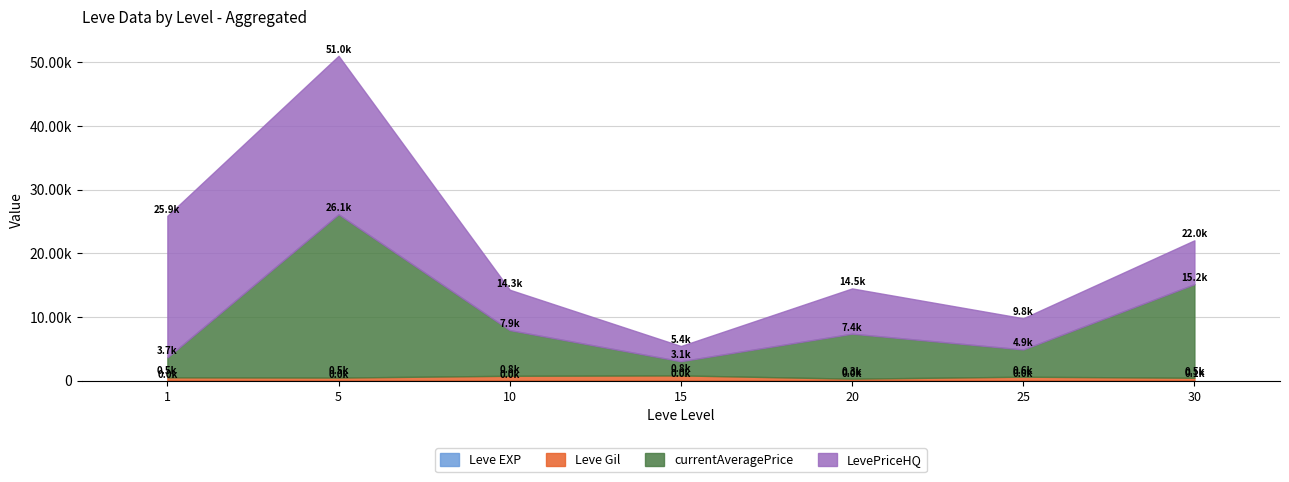

Does the chart have visible grid lines?

Yes